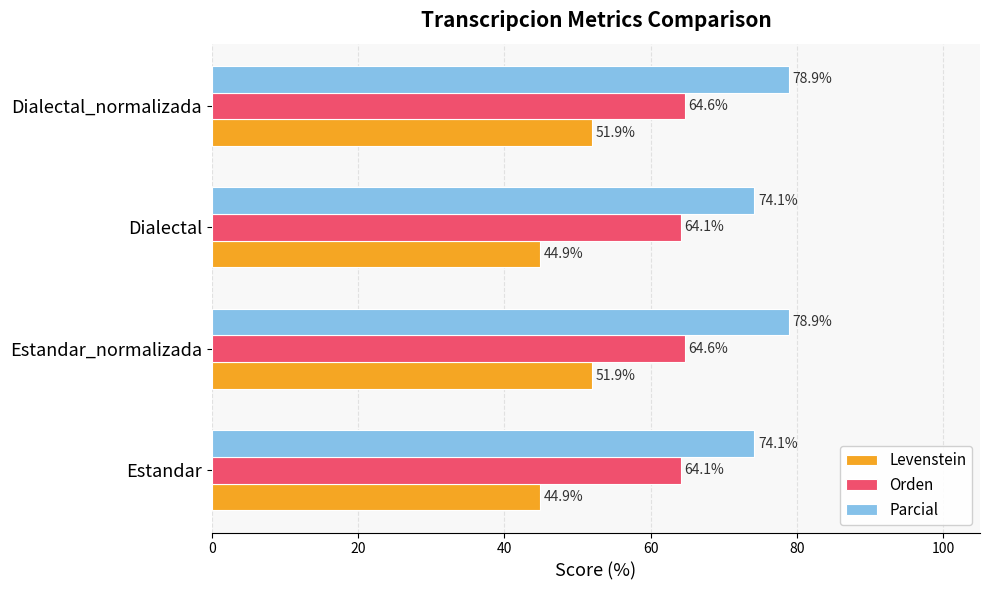

List the series in order of their peak value, highest first.

Parcial, Orden, Levenstein